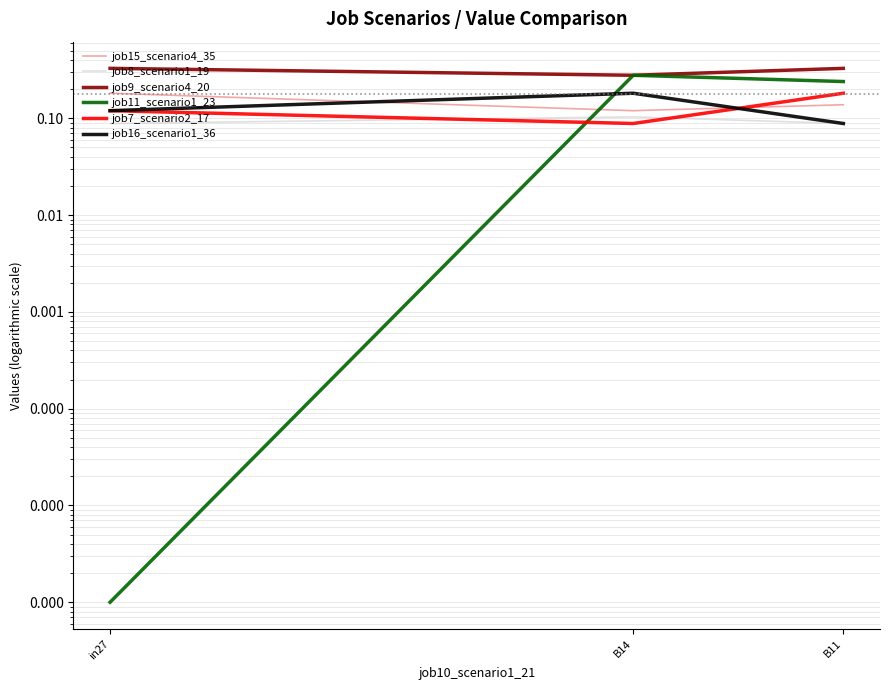

At which label does job15_scenario4_35 reach its peak?

in27